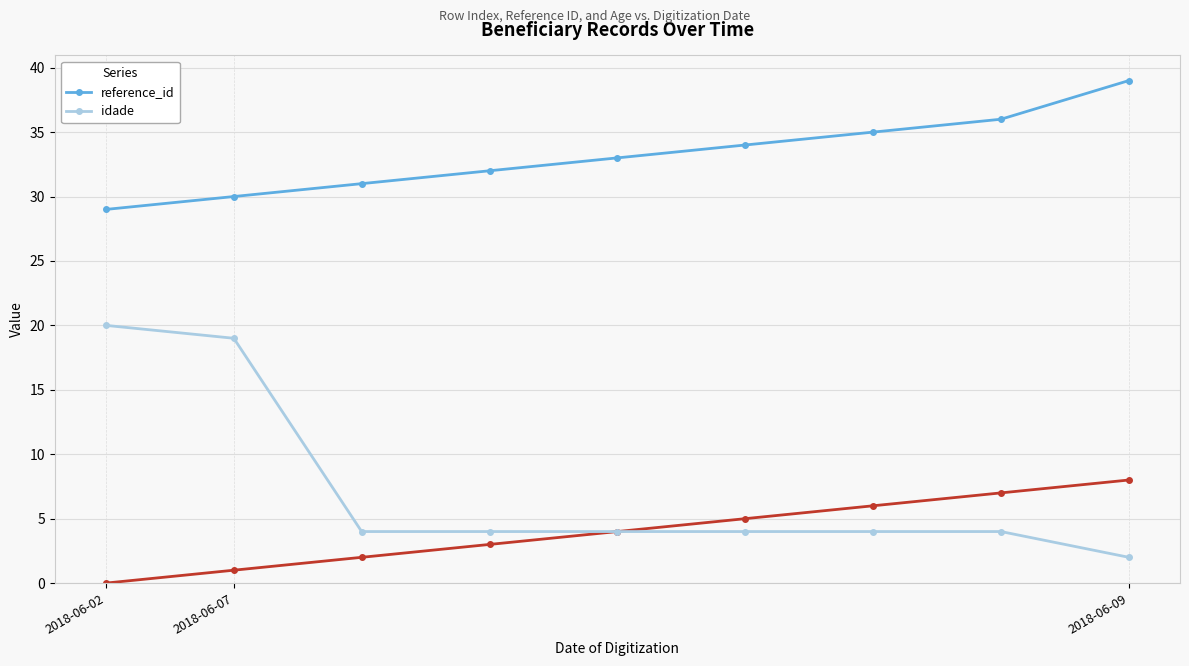

Is this an area chart (filled region under the line)?

No